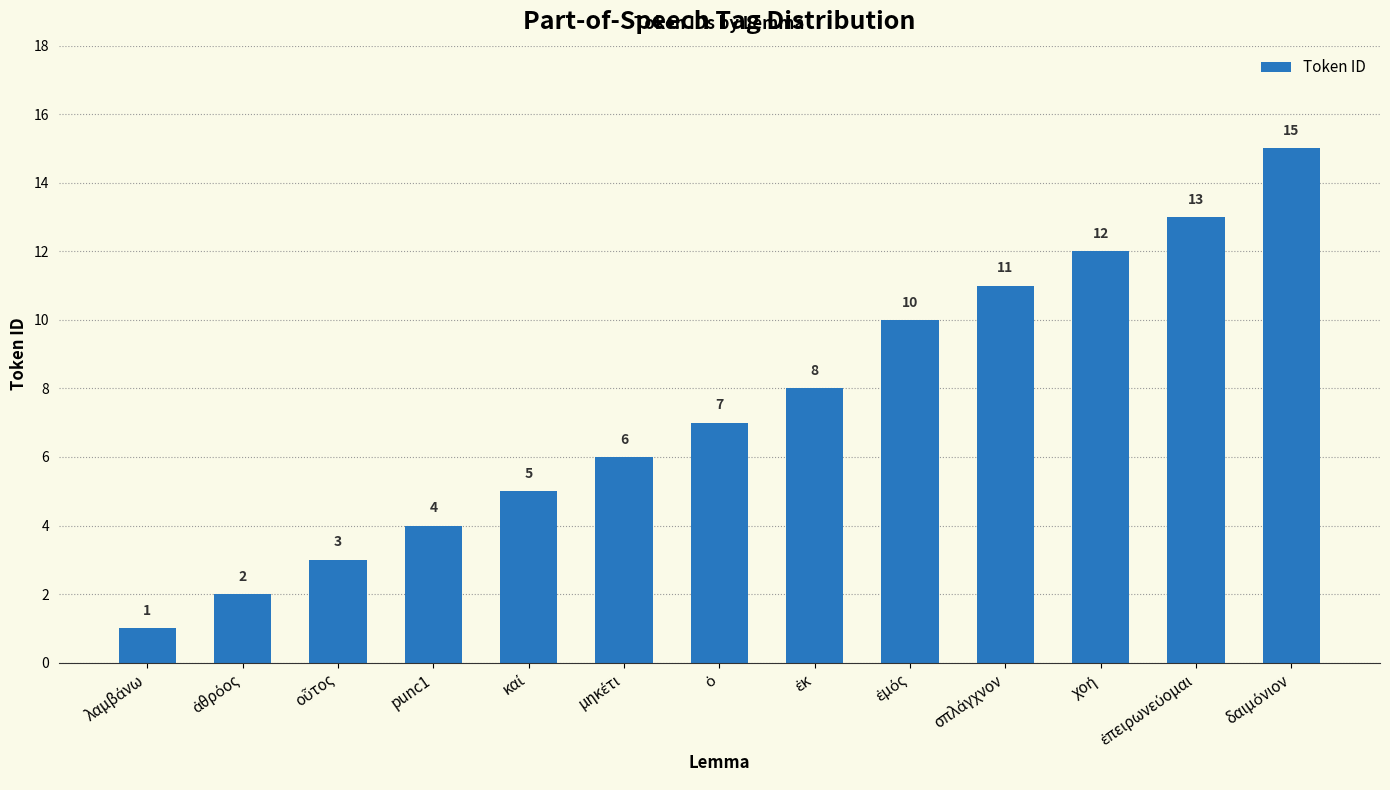

Are the bars grouped side by side (vs. stacked)?

No